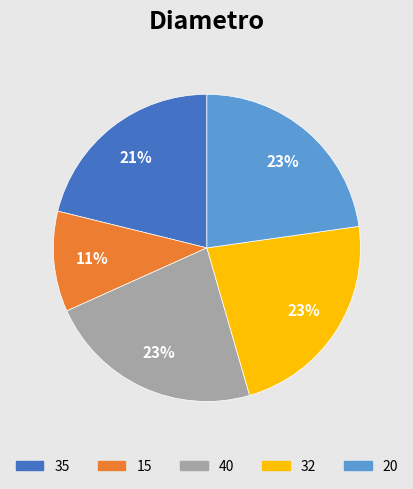

Which category has the smallest portion of the pie?

15